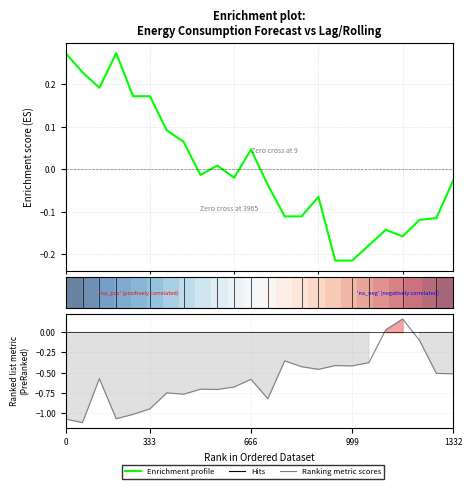

True or false: Hits and Enrichment profile cross at least once.

True